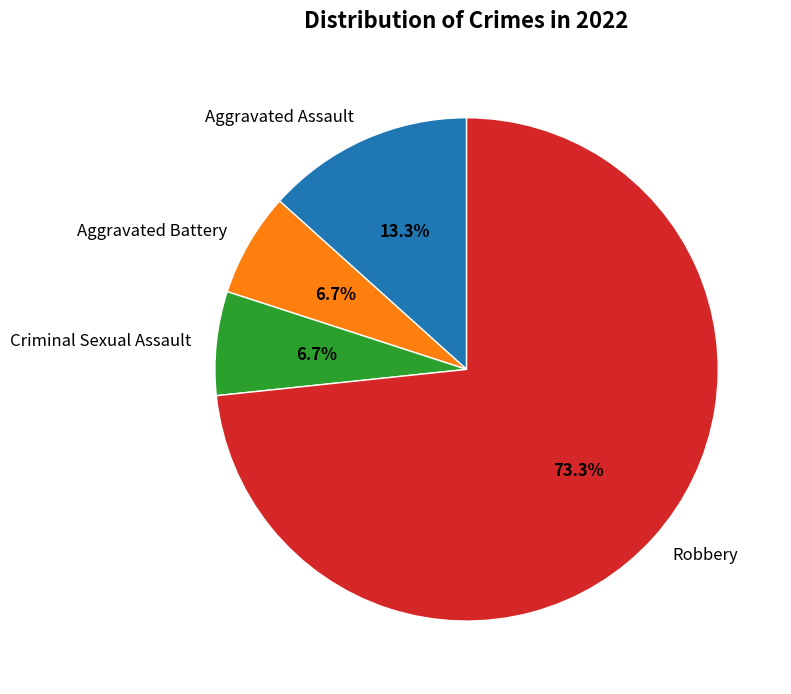

To the nearest percent, what percentage of the pie is Aggravated Battery?

7%